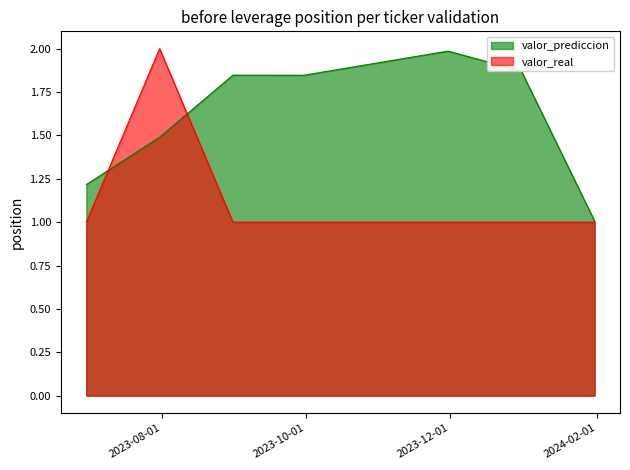

What is the total value across all series at 2023-07-31?

3.5